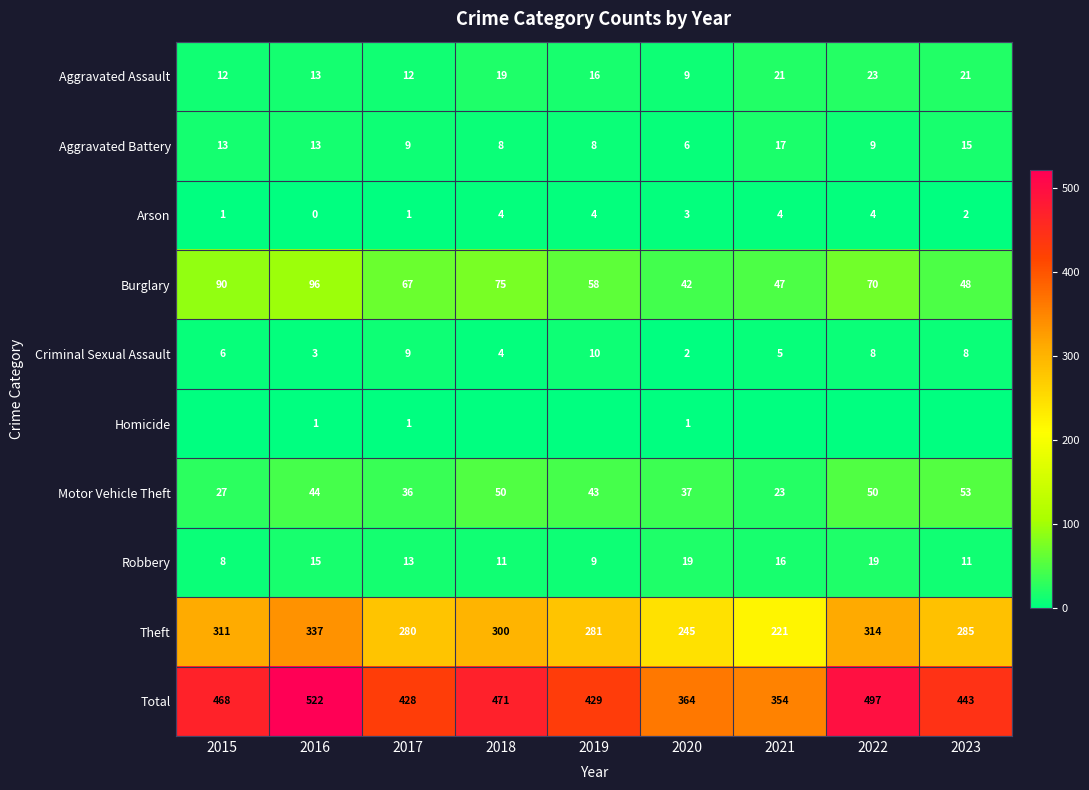

How many distinct data groups are displayed?

10